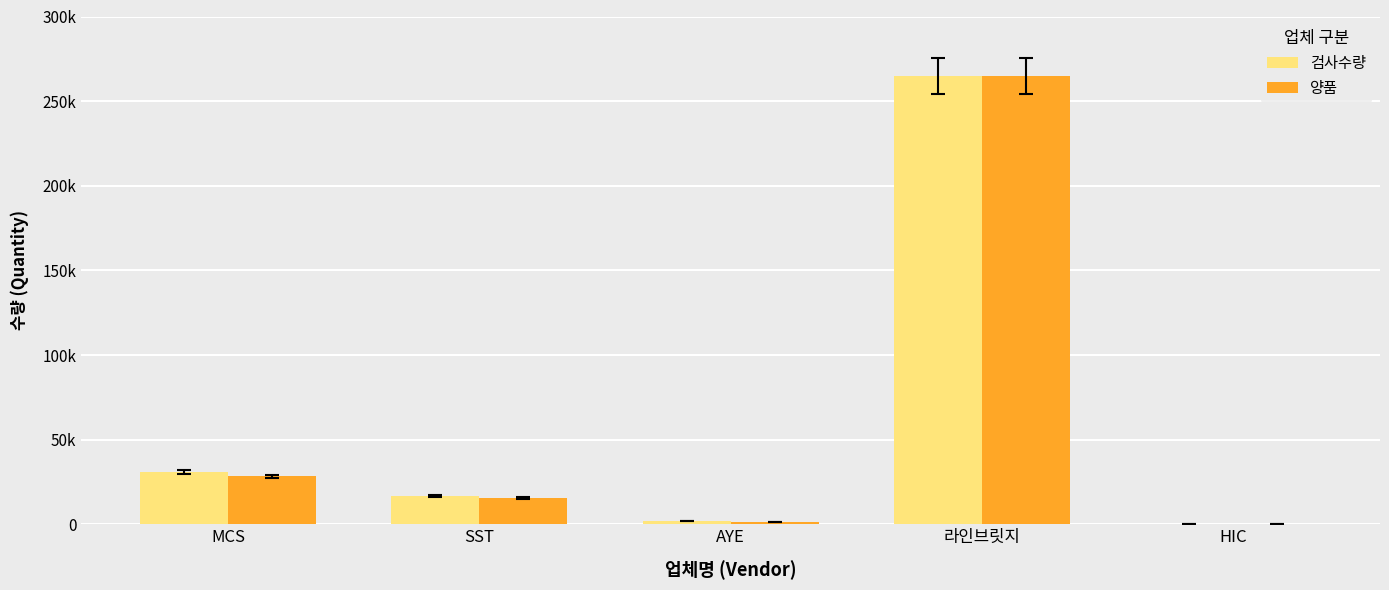

What is the sum of all 검사수량 values?

314871